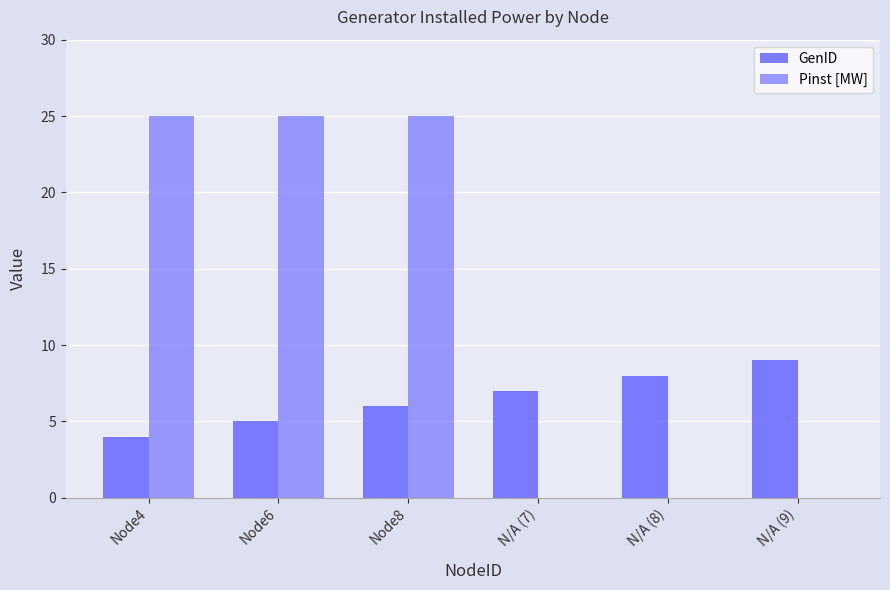

Count the number of data series in this chart.

2